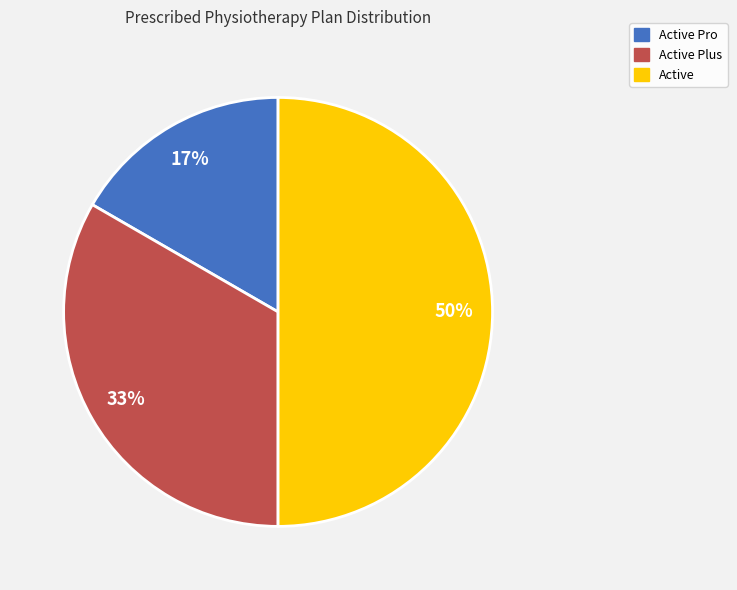

Is it true that Active Plus is 33% of the pie?

True